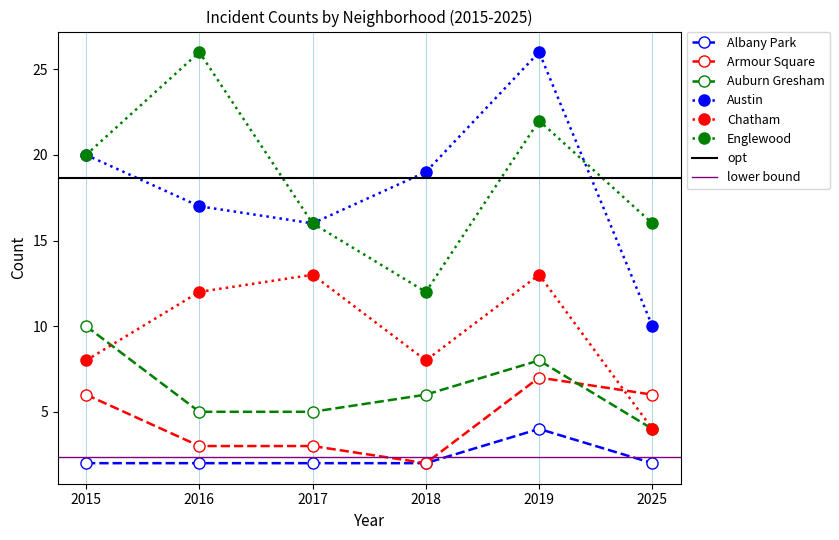

How many Auburn Gresham values are between 5 and 8?

4